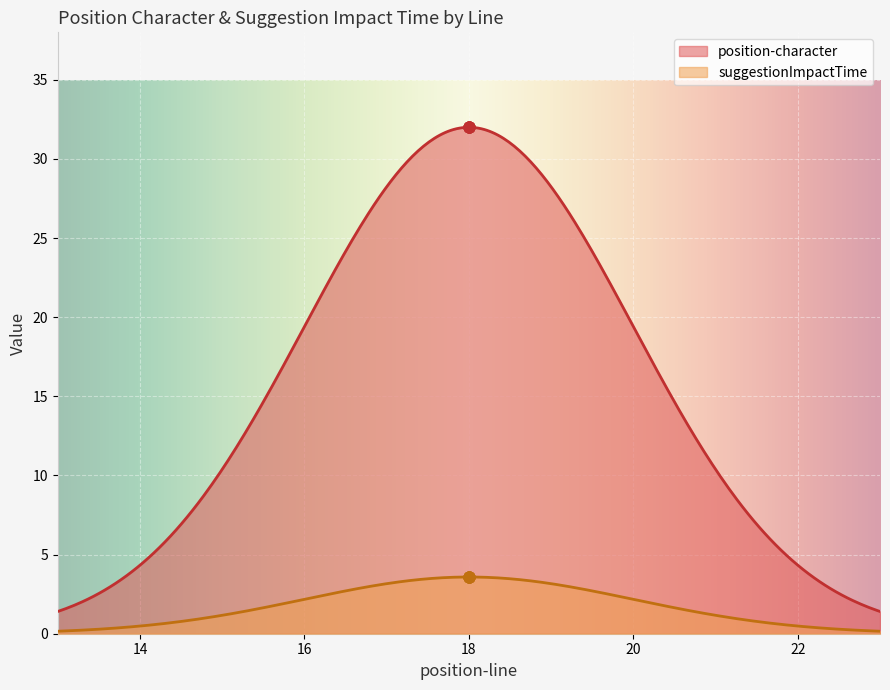

What are all the series names shown in the legend?

position-character, suggestionImpactTime